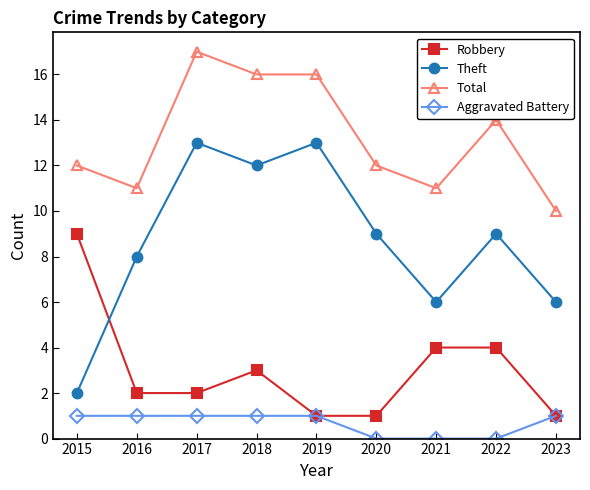

What is the approximate value of Theft at 2015?

2